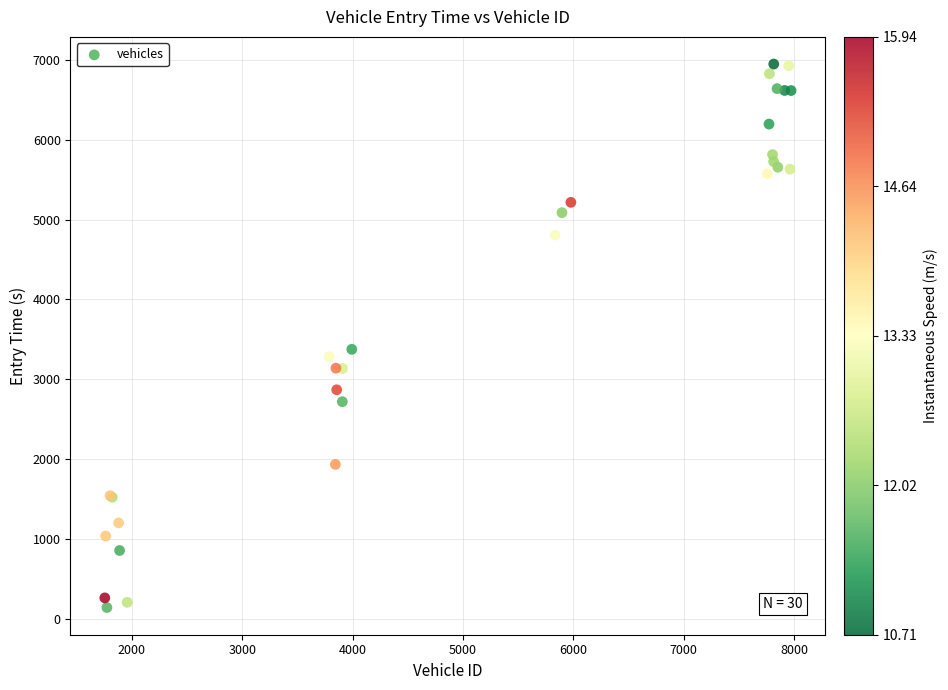

What Y value in the scatter plot is closest to 3543?

3374